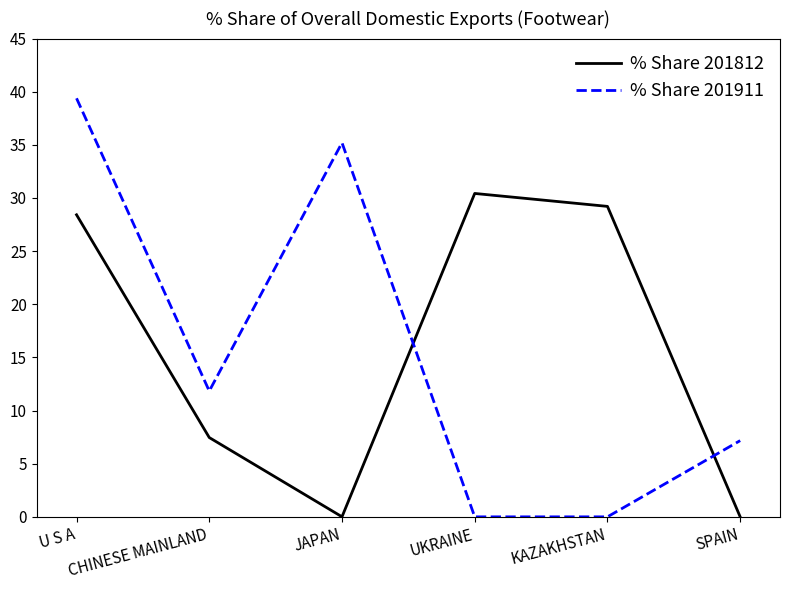

True or false: % Share 201911 and % Share 201812 intersect in this chart.

True